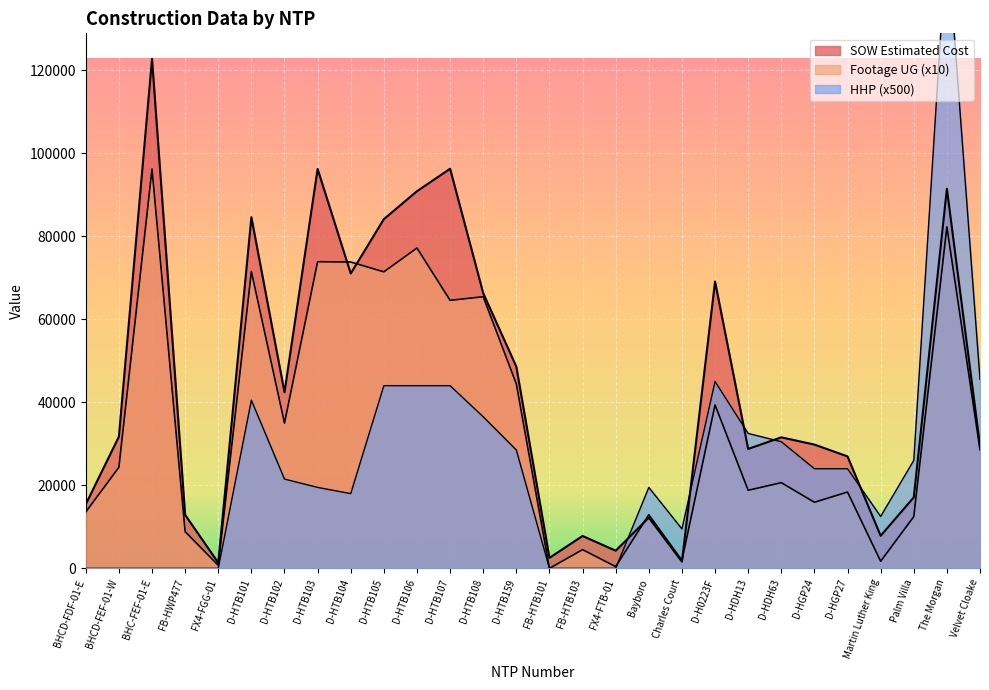

Between which two adjacent categories do Footage UG and HHP first intersect?

FX4-FTB-01 and Bayboro